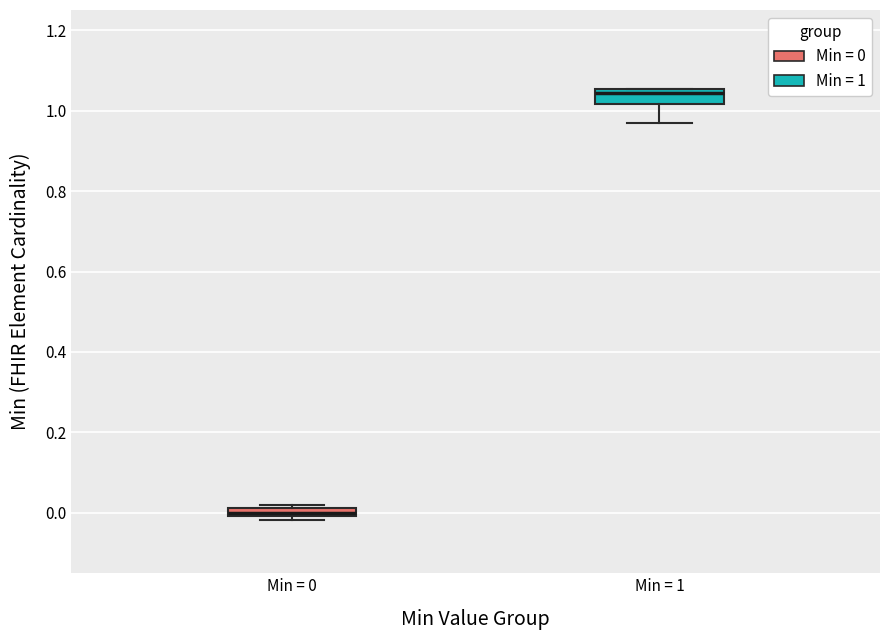

Where is the lower edge of the box for Min = 0 on the y-axis? The values are not printed on the chart, so give them approximately, as read against the axis.

0.00